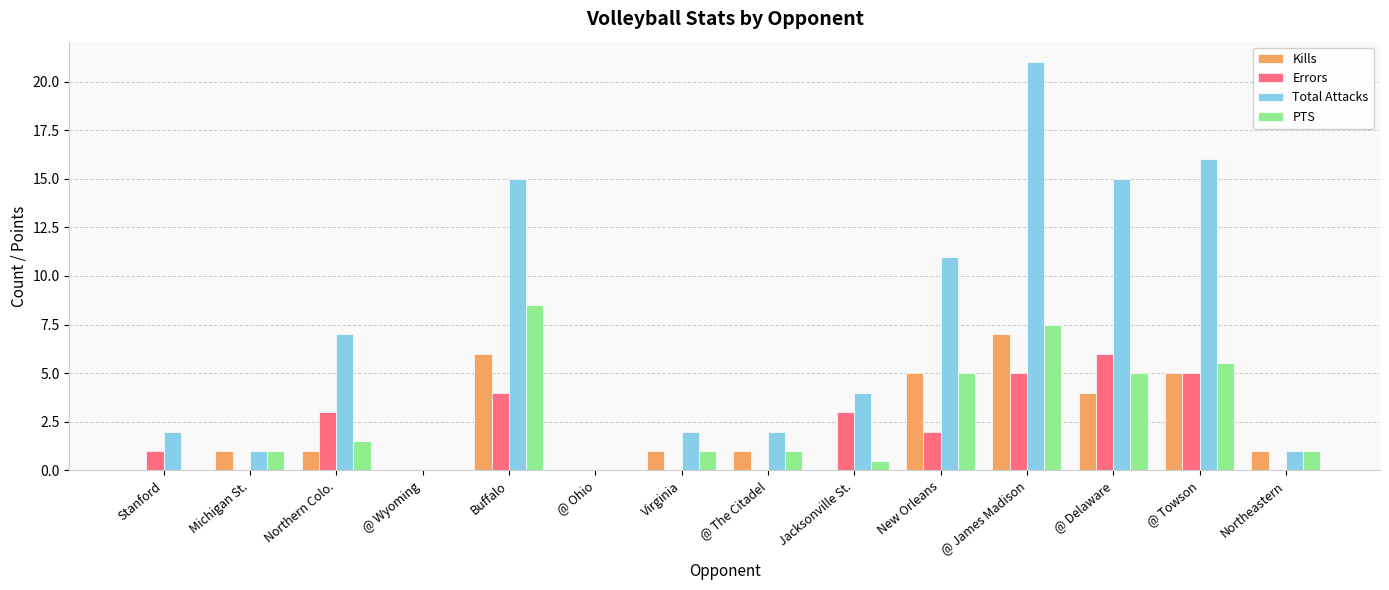

Reading right to left, extract all data points from this chart.

Kills: Northeastern=1.0	@ Towson=5.0	@ Delaware=4.0	@ James Madison=7.0	New Orleans=5.0	Jacksonville St.=0.0	@ The Citadel=1.0	Virginia=1.0	@ Ohio=0.0	Buffalo=6.0	@ Wyoming=0.0	Northern Colo.=1.0	Michigan St.=1.0	Stanford=0.0
Errors: Northeastern=0.0	@ Towson=5.0	@ Delaware=6.0	@ James Madison=5.0	New Orleans=2.0	Jacksonville St.=3.0	@ The Citadel=0.0	Virginia=0.0	@ Ohio=0.0	Buffalo=4.0	@ Wyoming=0.0	Northern Colo.=3.0	Michigan St.=0.0	Stanford=1.0
Total Attacks: Northeastern=1.0	@ Towson=16.0	@ Delaware=15.0	@ James Madison=21.0	New Orleans=11.0	Jacksonville St.=4.0	@ The Citadel=2.0	Virginia=2.0	@ Ohio=0.0	Buffalo=15.0	@ Wyoming=0.0	Northern Colo.=7.0	Michigan St.=1.0	Stanford=2.0
PTS: Northeastern=1.0	@ Towson=5.5	@ Delaware=5.0	@ James Madison=7.5	New Orleans=5.0	Jacksonville St.=0.5	@ The Citadel=1.0	Virginia=1.0	@ Ohio=0.0	Buffalo=8.5	@ Wyoming=0.0	Northern Colo.=1.5	Michigan St.=1.0	Stanford=0.0